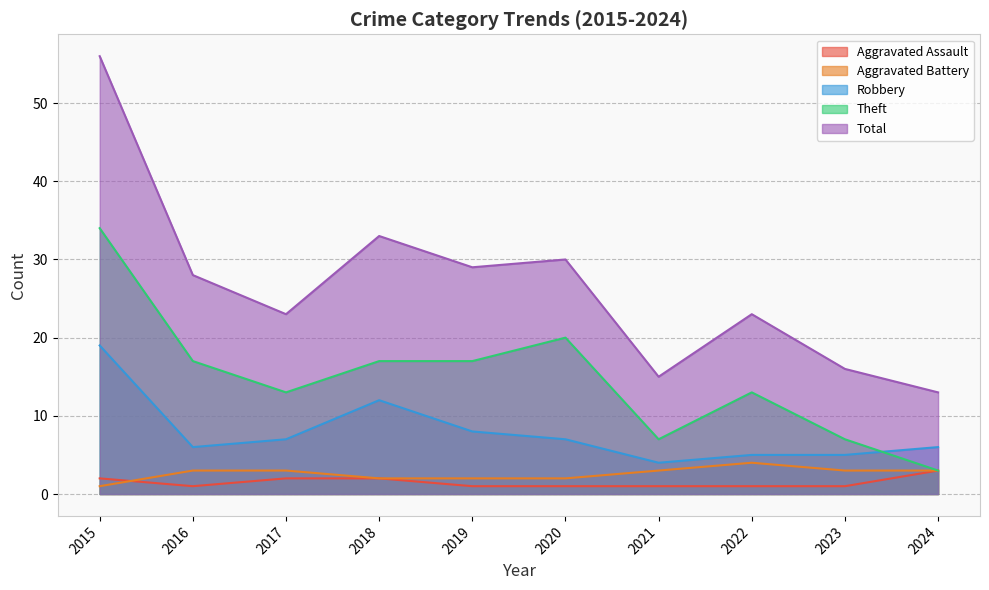

Reading left to right, list all the values displayed in this chart.

Aggravated Assault: 2015=2	2016=1	2017=2	2018=2	2019=1	2020=1	2021=1	2022=1	2023=1	2024=3
Aggravated Battery: 2015=1	2016=3	2017=3	2018=2	2019=2	2020=2	2021=3	2022=4	2023=3	2024=3
Robbery: 2015=19	2016=6	2017=7	2018=12	2019=8	2020=7	2021=4	2022=5	2023=5	2024=6
Theft: 2015=34	2016=17	2017=13	2018=17	2019=17	2020=20	2021=7	2022=13	2023=7	2024=3
Total: 2015=56	2016=28	2017=23	2018=33	2019=29	2020=30	2021=15	2022=23	2023=16	2024=13